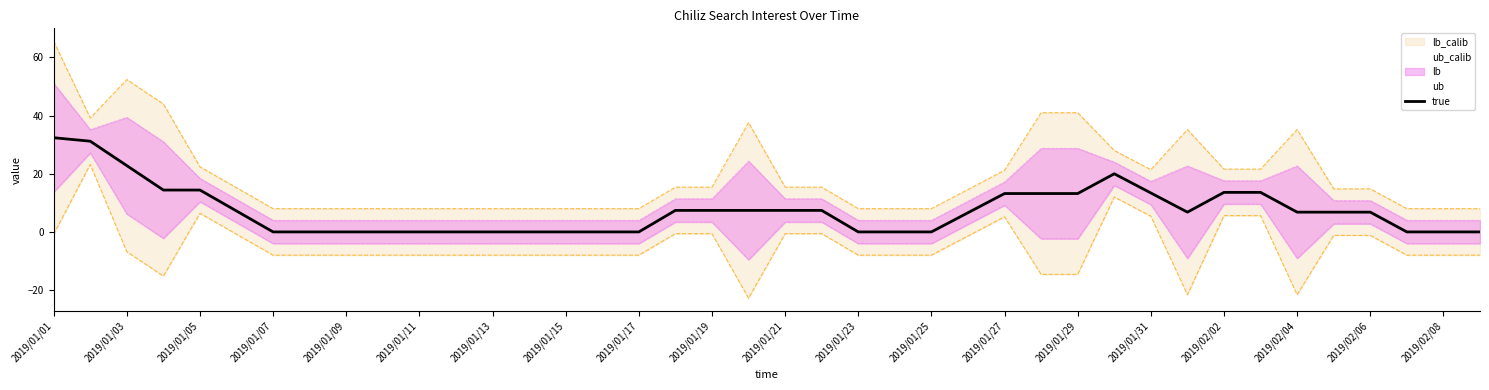

What is the approximate value at 2019/02/06?

6.8